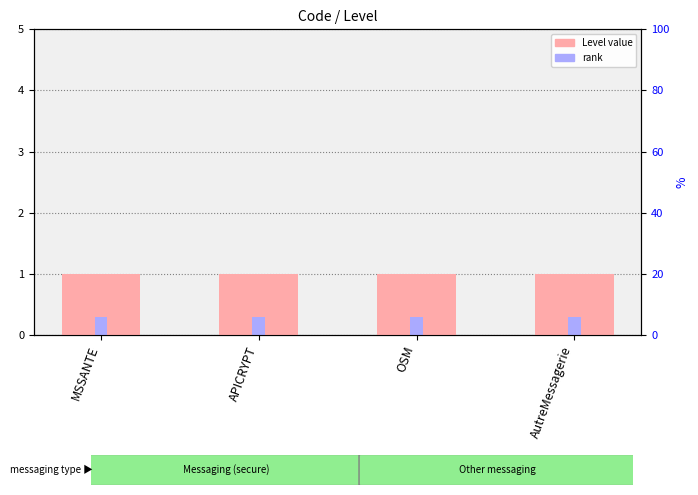

What is the maximum value shown in the chart?

1.0